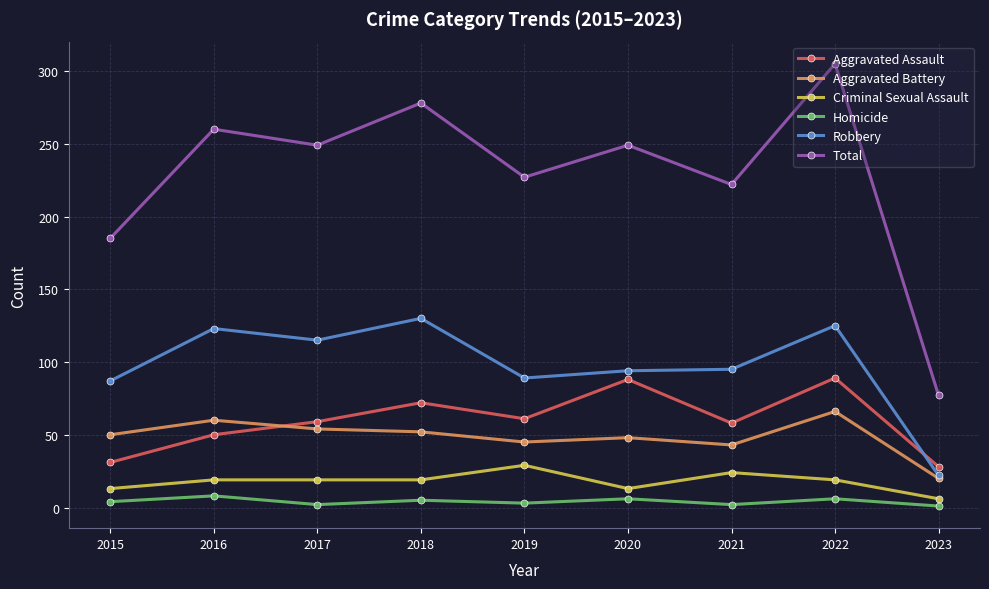

What is the greatest value displayed?

305